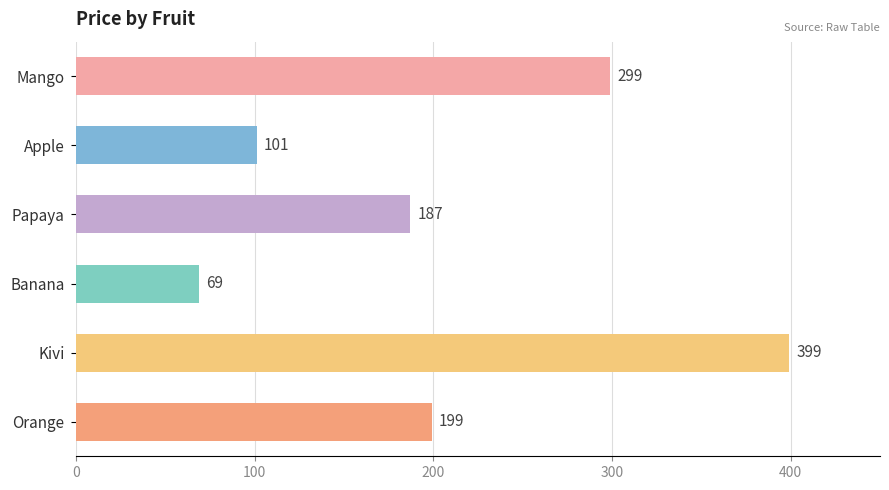

Which has a higher value, Papaya or Orange?

Orange